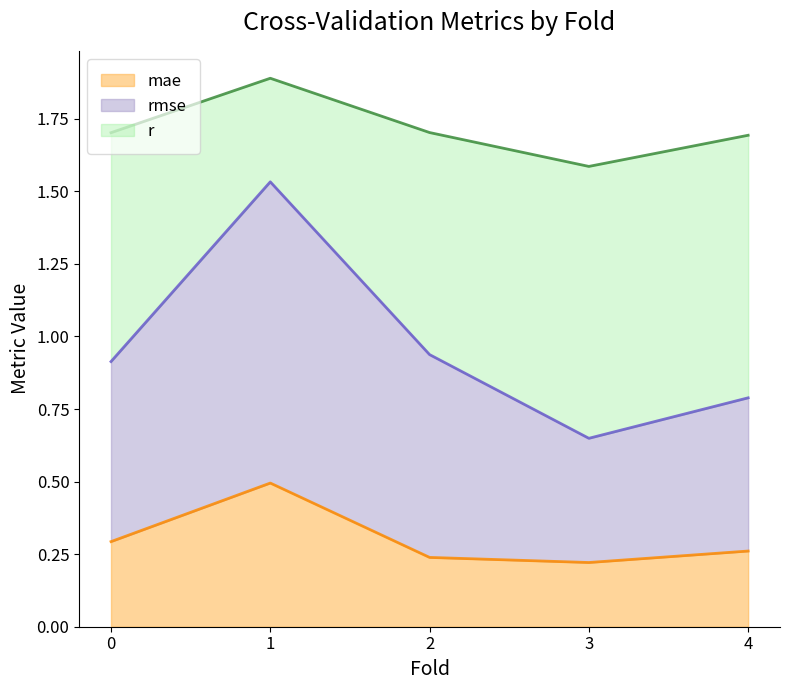

At how many categories does at least one series exceed 0?

5